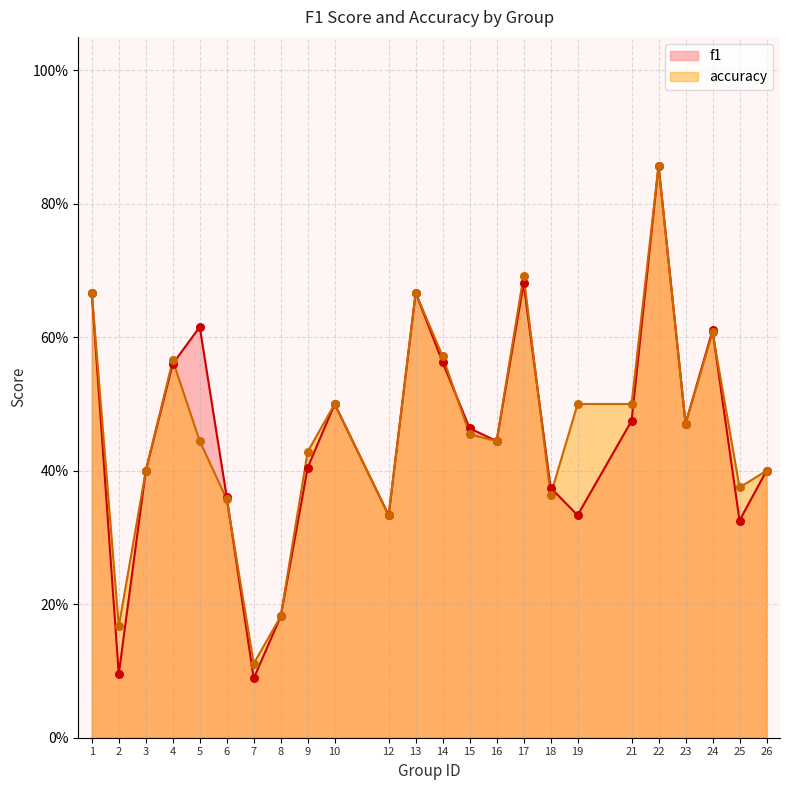

What are all the series names shown in the legend?

f1, accuracy